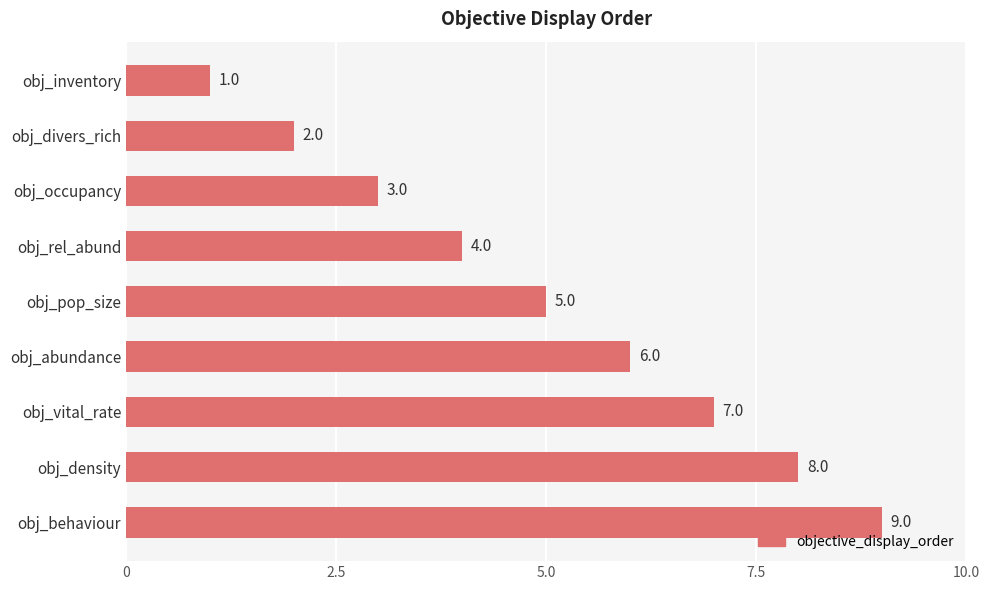

Approximately how many times larger is the value at obj_pop_size compared to obj_divers_rich?

2.5